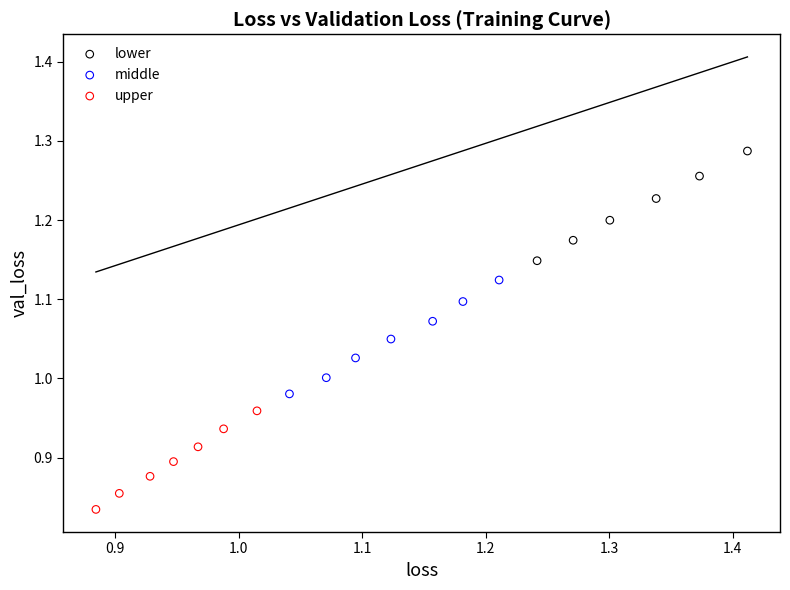

Which series has the largest Y range (max minus min)?

middle